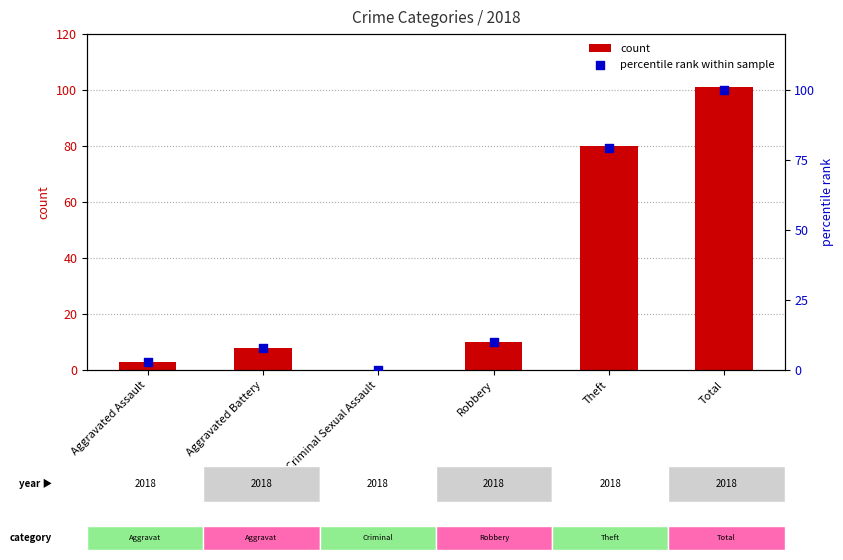

Which series reaches the maximum Y coordinate?

count